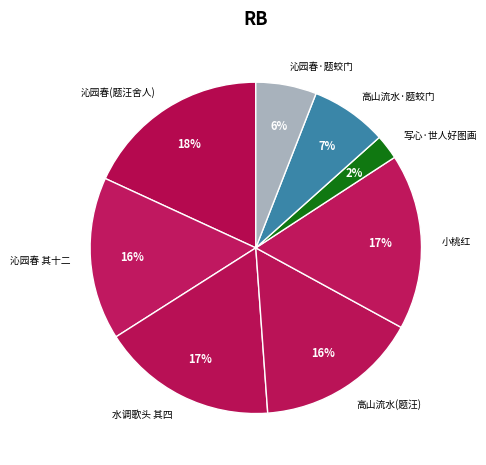

What percentage is the 高山流水(题汪) slice, to the nearest percent?

16%